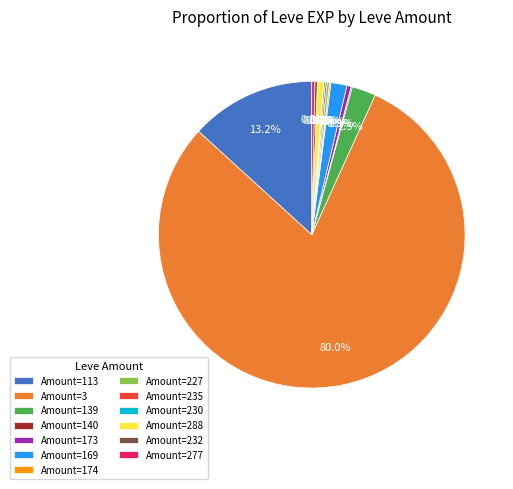

Which category accounts for the majority?

Amount=3